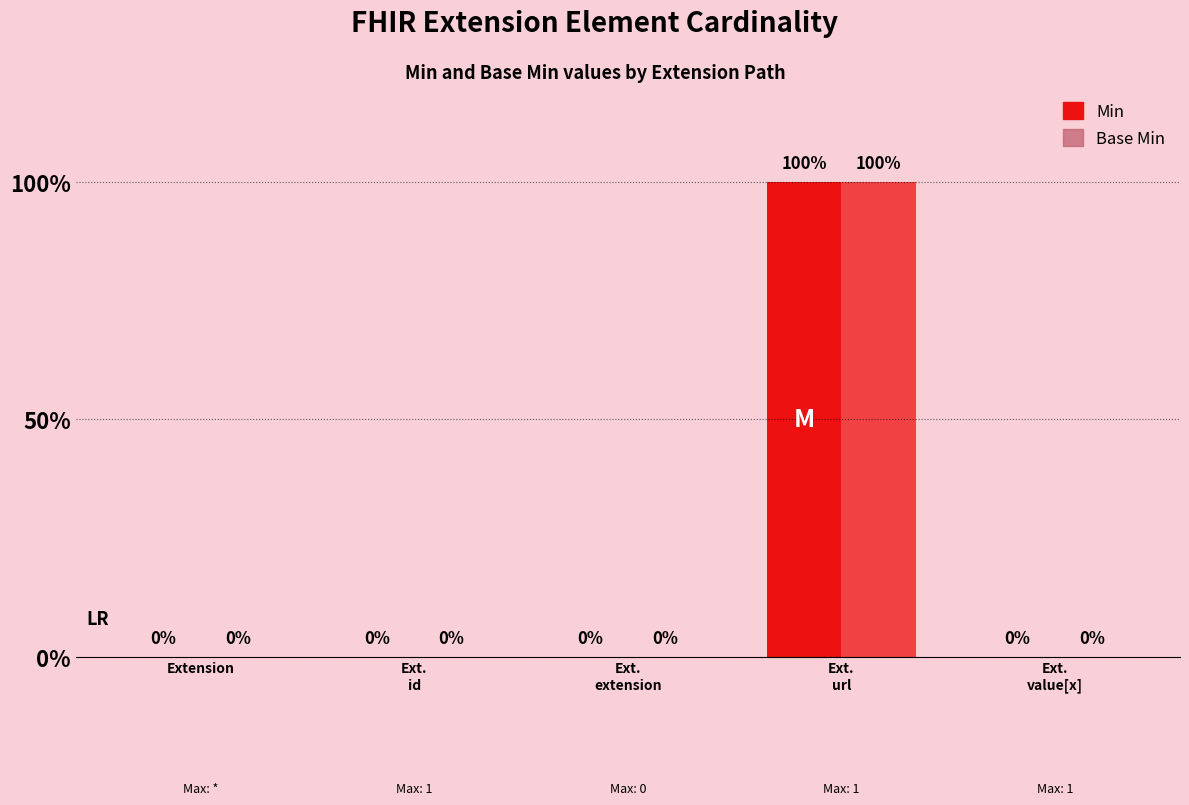

What is the label of the 4th bar from the left?

Ext.
url